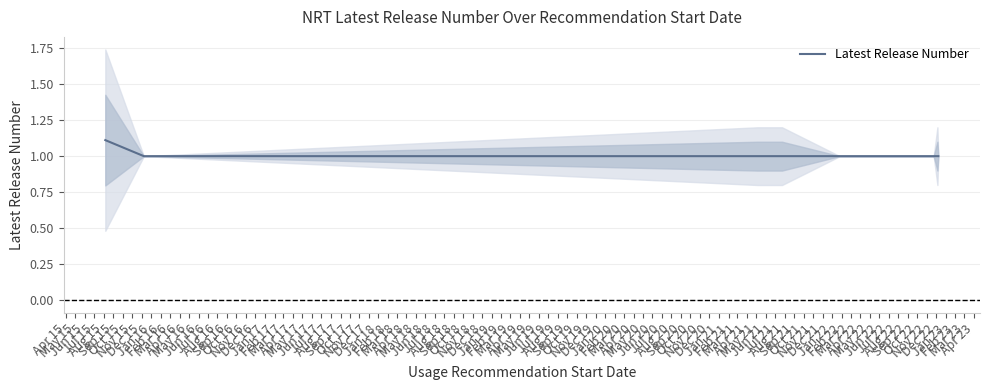

What is the highest value of the Latest Release Number series?

1.1